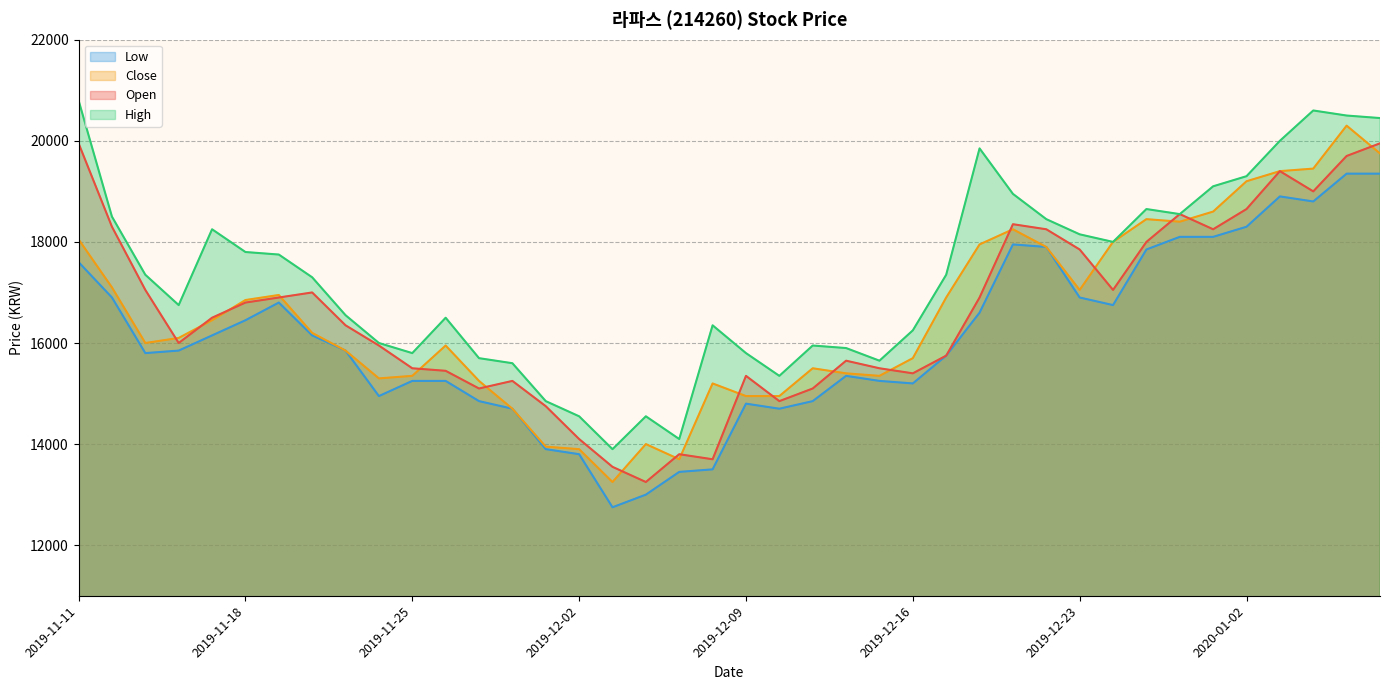

What is the sum of the Open values at 2019-12-06 and 2019-12-18?

30600